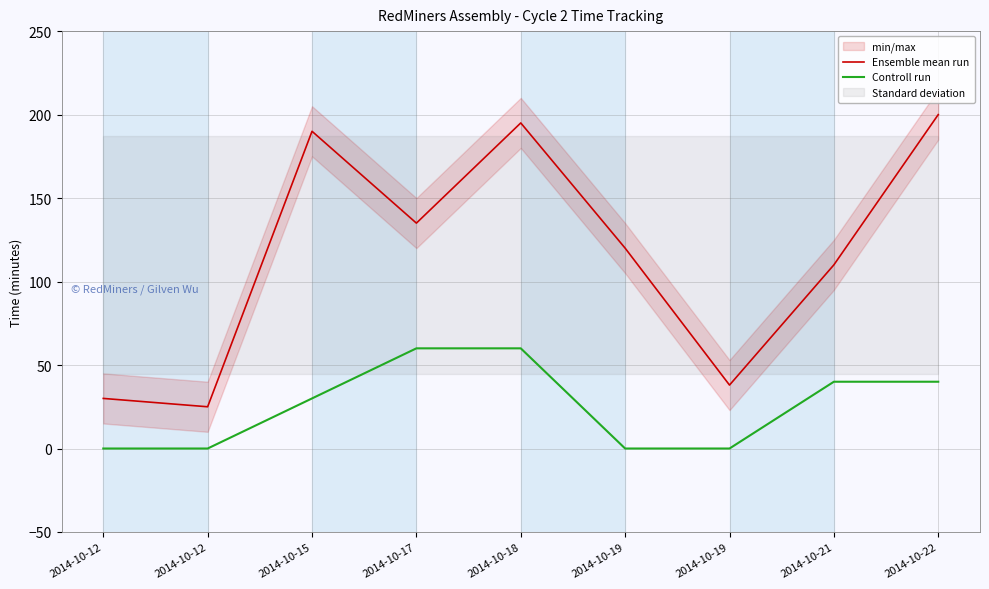

Where is Ensemble mean run nearest to the value 112?

2014-10-21